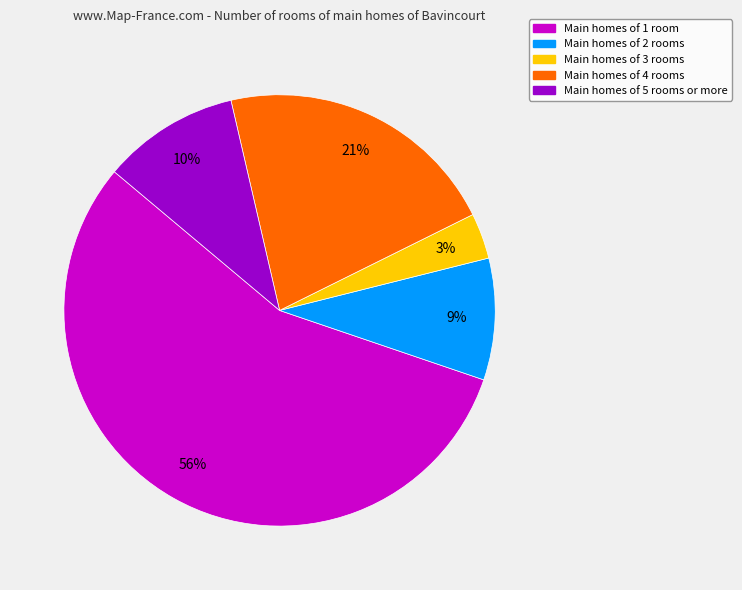

Which slice represents more than half of the pie?

Main homes of 1 room